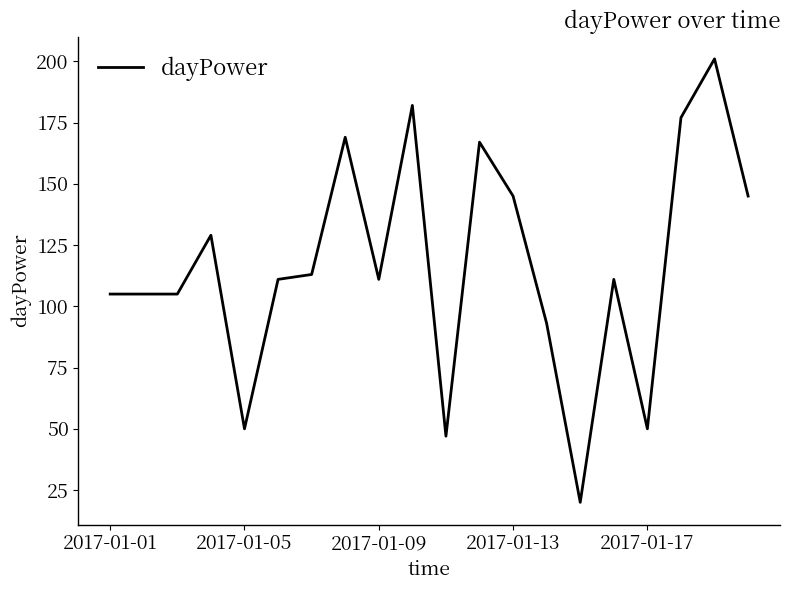

What is the smallest value displayed?

20